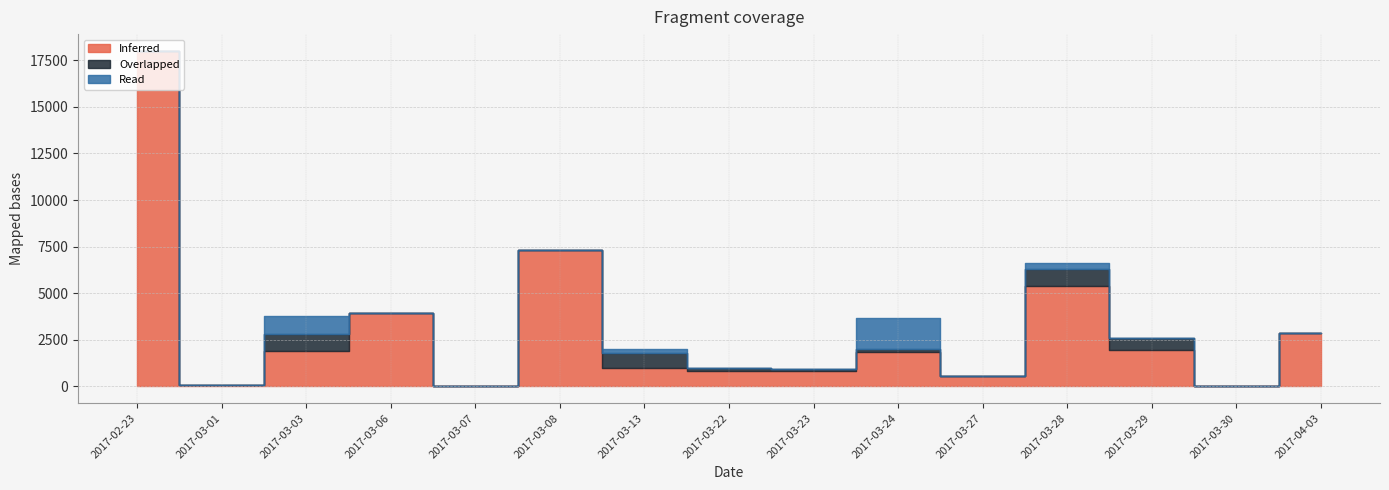

Which series has the largest range (max minus min)?

Inferred